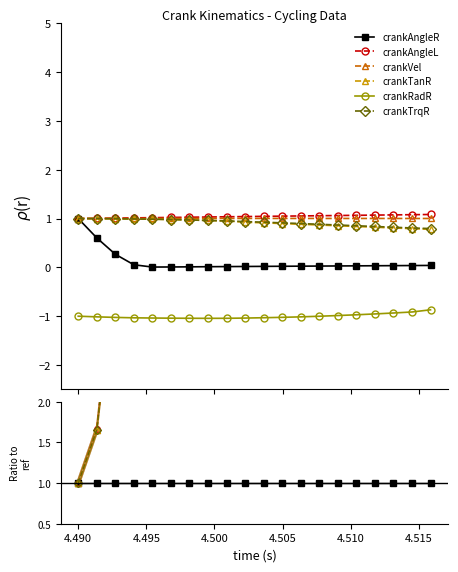

True or false: crankTrqR has more than 1 points higher than both neighbors.

False